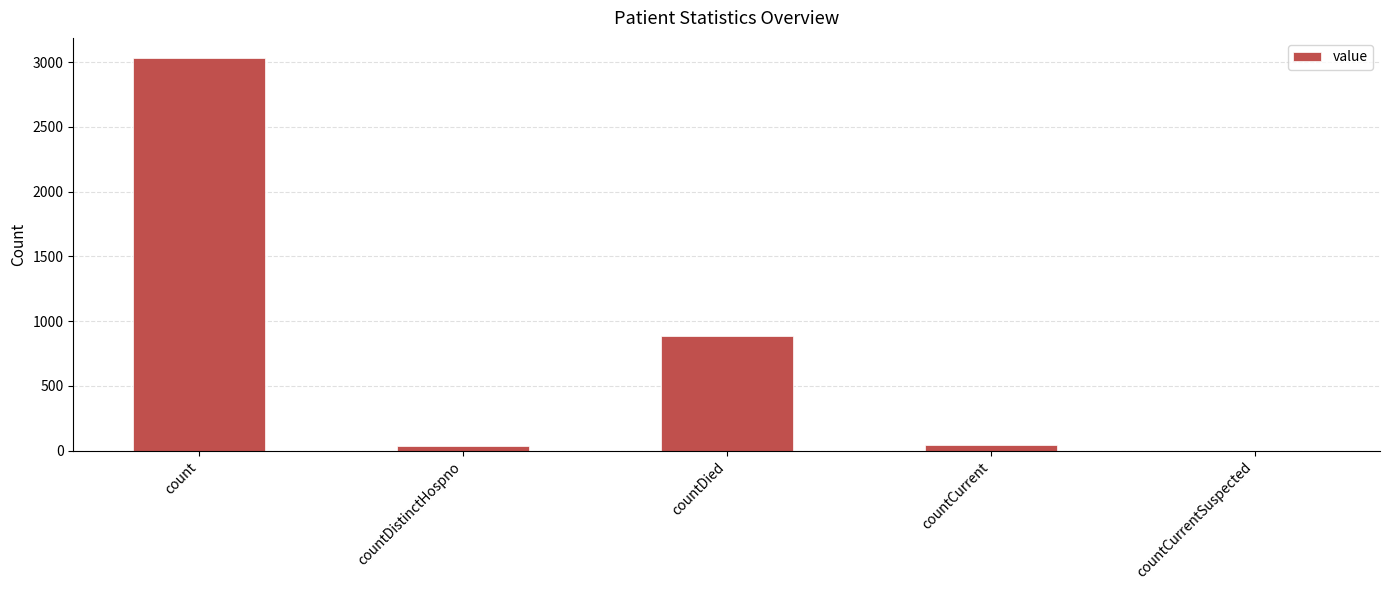

Reading left to right, list all the values displayed in this chart.

count=3035	countDistinctHospno=33	countDied=883	countCurrent=46	countCurrentSuspected=0